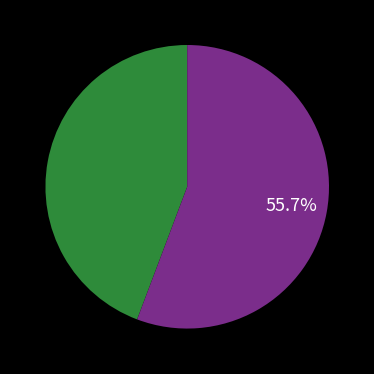

Is there any slice that represents more than half of the pie?

Yes